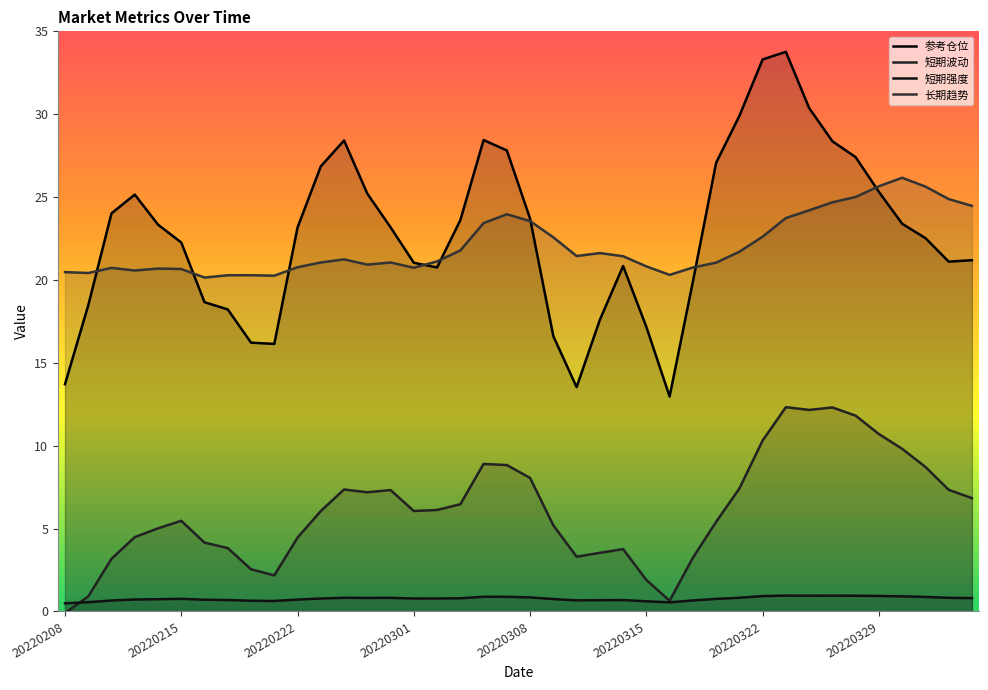

Which series has the widest spread of values?

参考仓位